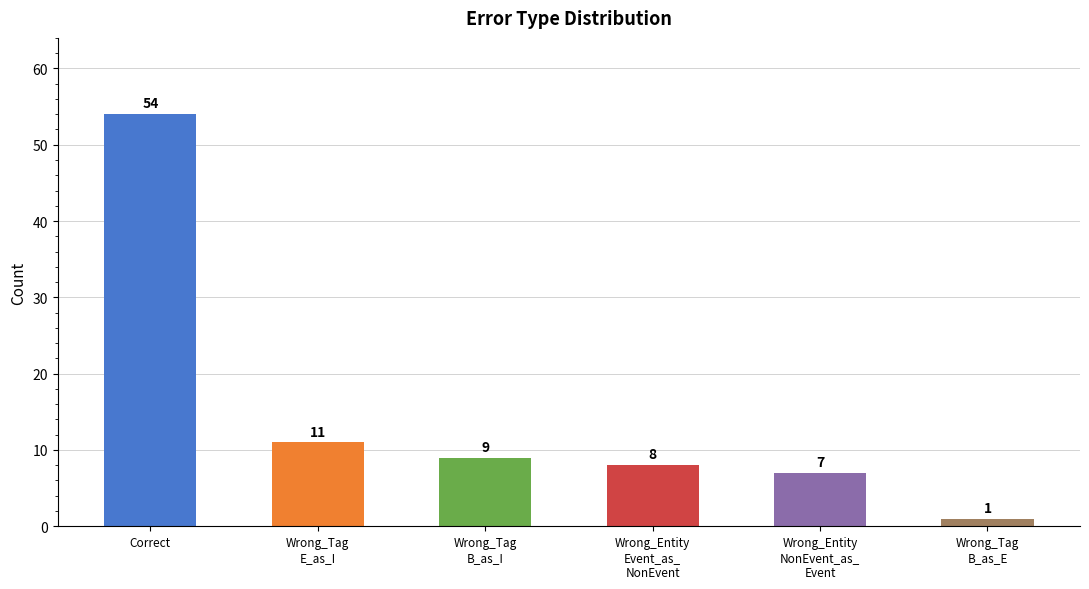

Count the number of data series in this chart.

1